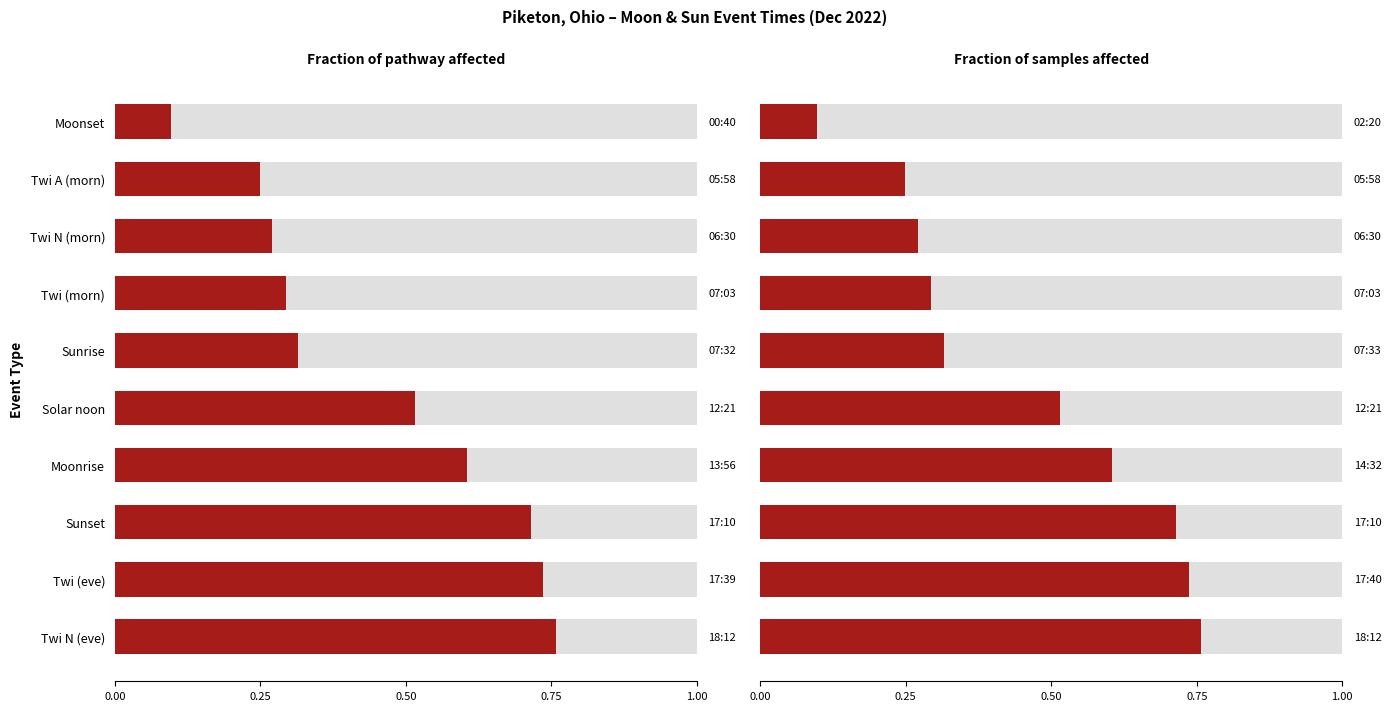

What is the sum of all values?

4.6